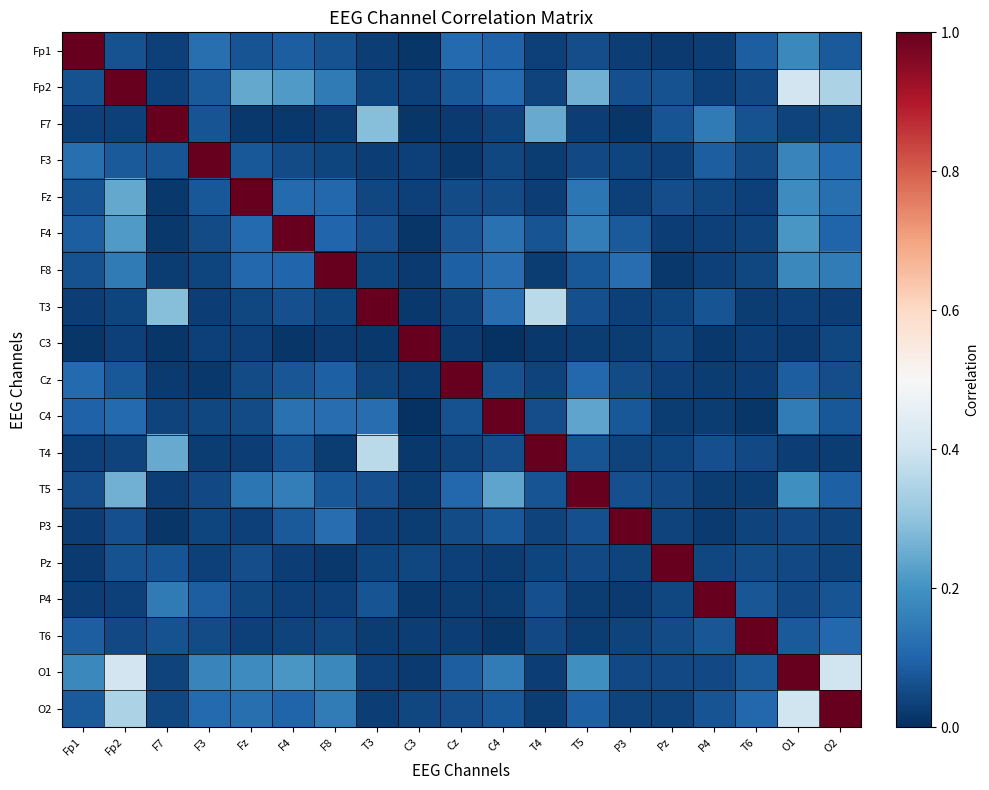

Rank the series by their maximum value, from highest to lowest.

Fp1, Fp2, F7, F3, Fz, F4, F8, T3, C3, Cz, C4, T4, T5, P3, Pz, P4, T6, O1, O2